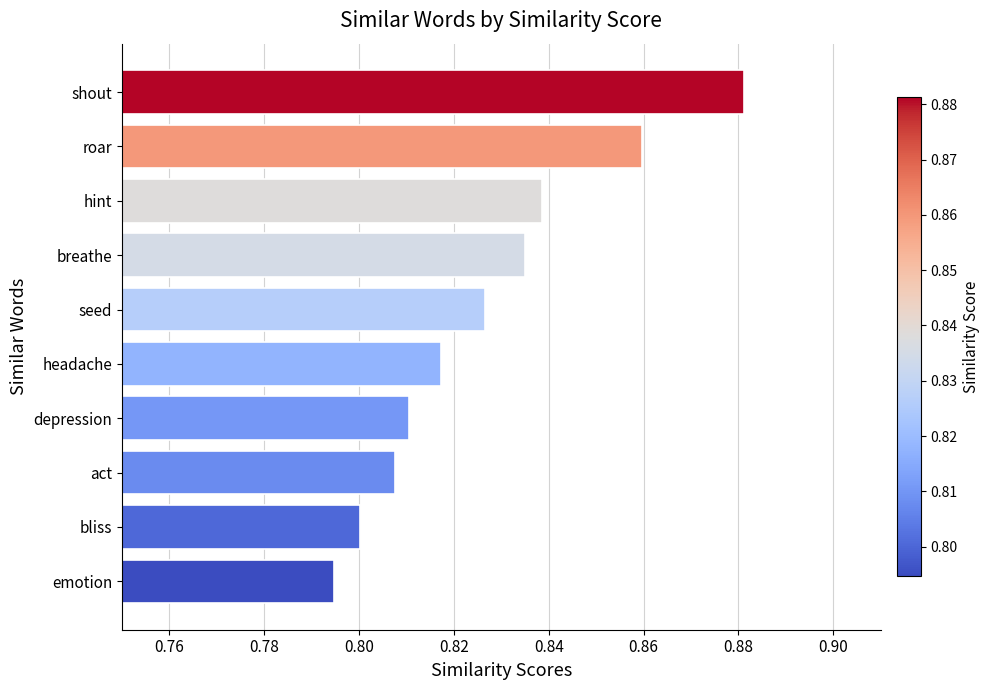

What is the change in value from emotion to shout?

+0.1